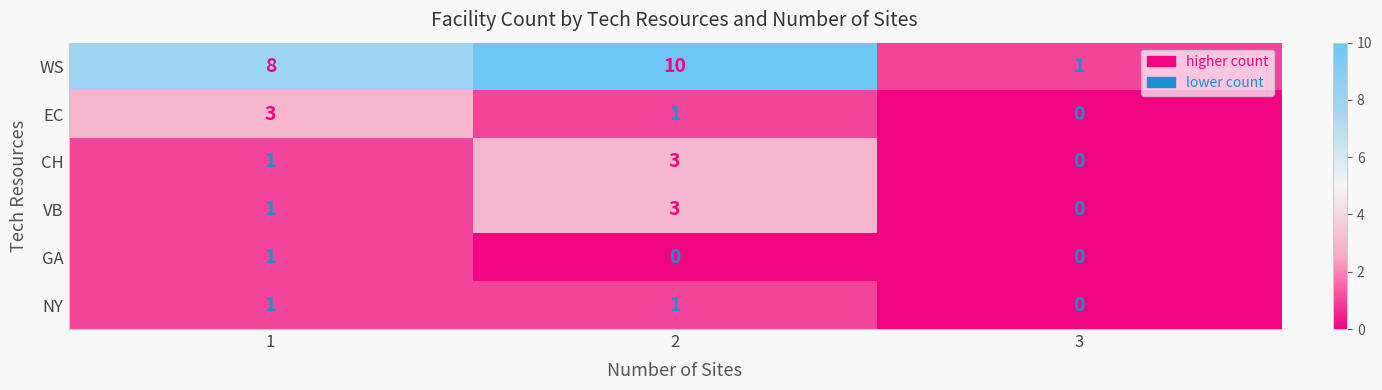

What is the maximum value shown in the chart?

10